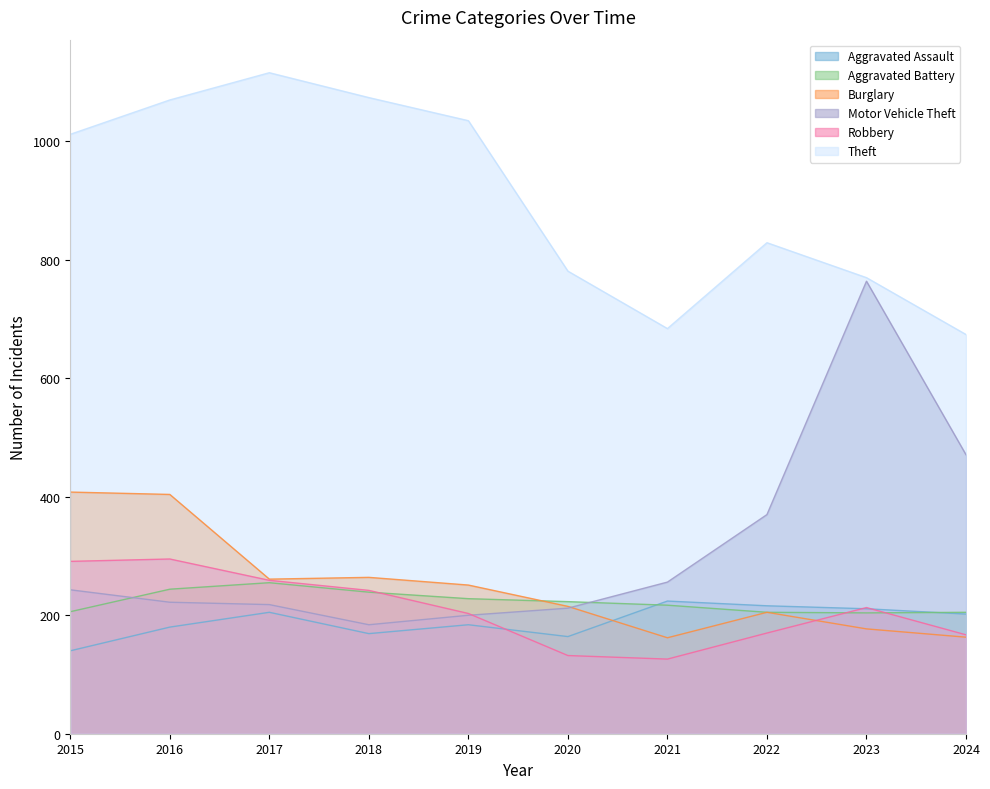

Where is Aggravated Battery nearest to the value 229?

2019